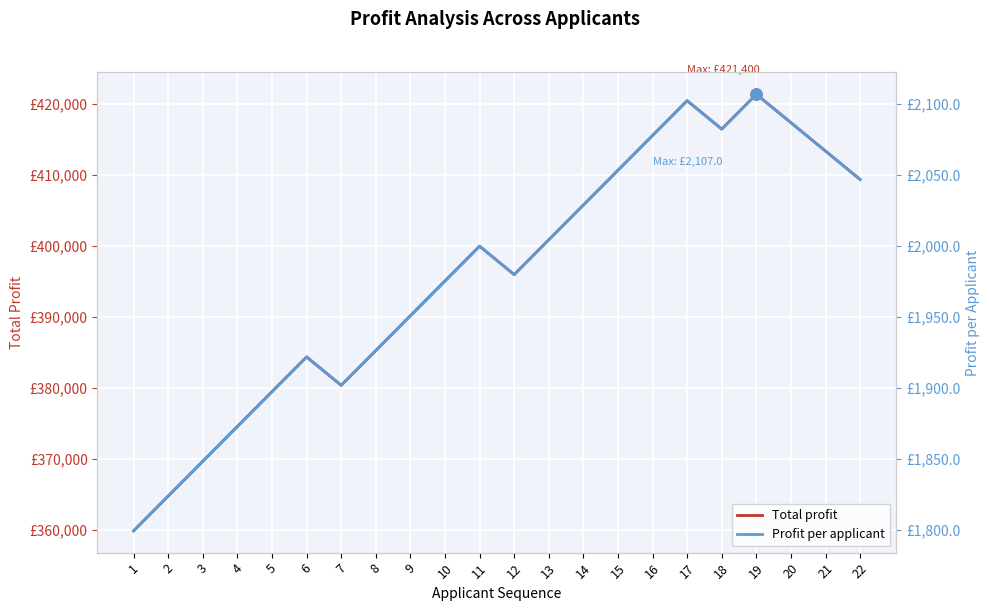

Reading right to left, extract all data points from this chart.

Total profit: 22=409400.0	21=413400.0	20=417400.0	19=421400.0	18=416500.0	17=420500.0	16=415600.0	15=410700.0	14=405800.0	13=400900.0	12=396000.0	11=400000.0	10=395100.0	9=390200.0	8=385300.0	7=380400.0	6=384400.0	5=379500.0	4=374600.0	3=369700.0	2=364800.0	1=359900.0
Profit per applicant: 22=2047.0	21=2067.0	20=2087.0	19=2107.0	18=2082.5	17=2102.5	16=2078.0	15=2053.5	14=2029.0	13=2004.5	12=1980.0	11=2000.0	10=1975.5	9=1951.0	8=1926.5	7=1902.0	6=1922.0	5=1897.5	4=1873.0	3=1848.5	2=1824.0	1=1799.5